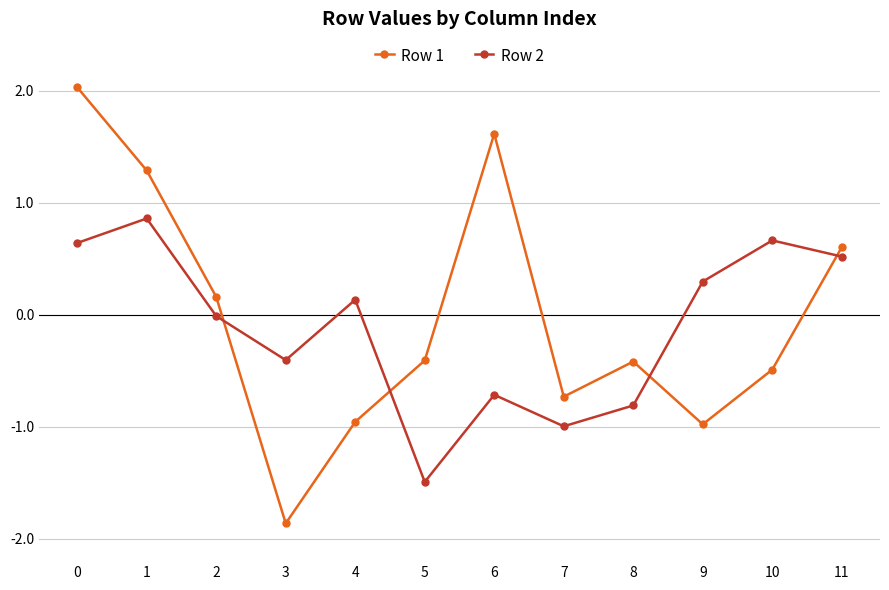

Is it true that Row 2 equals -0.3 at 8?

False